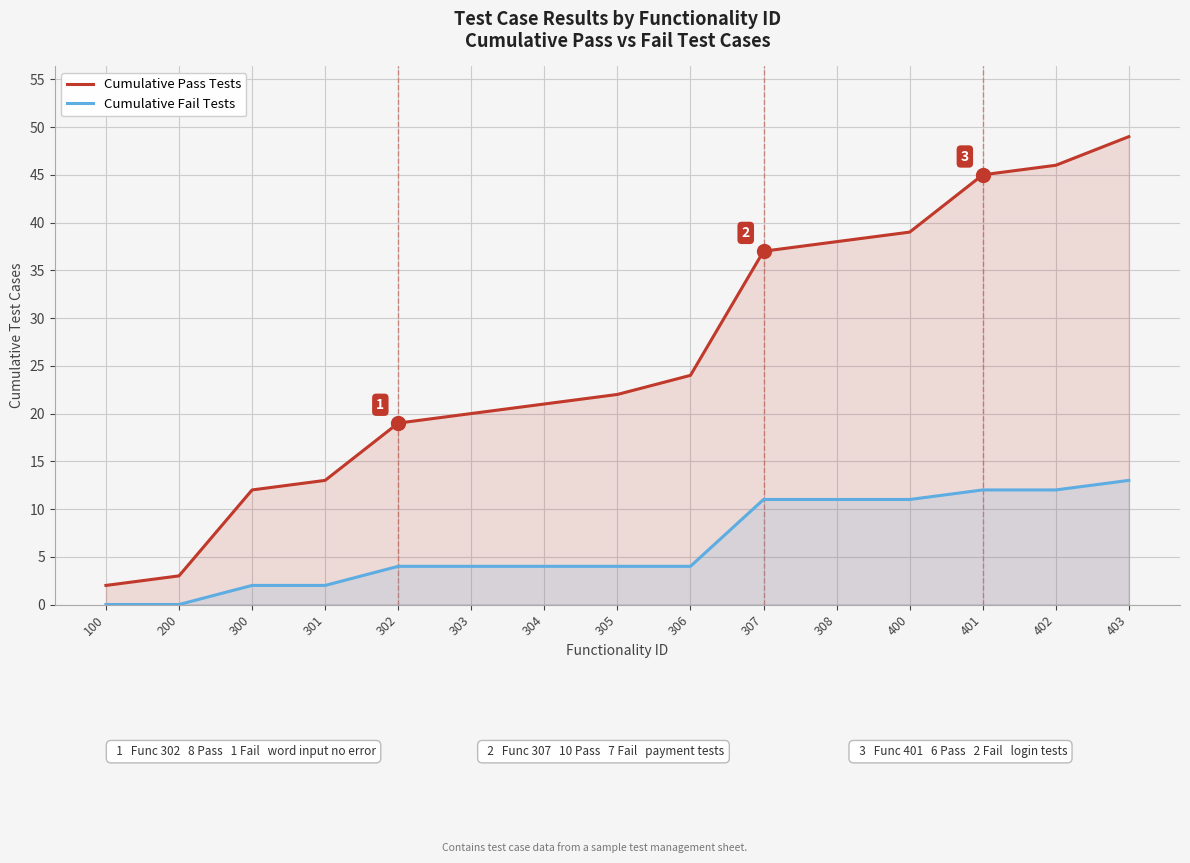

At which category is the sum across all series the highest?

403